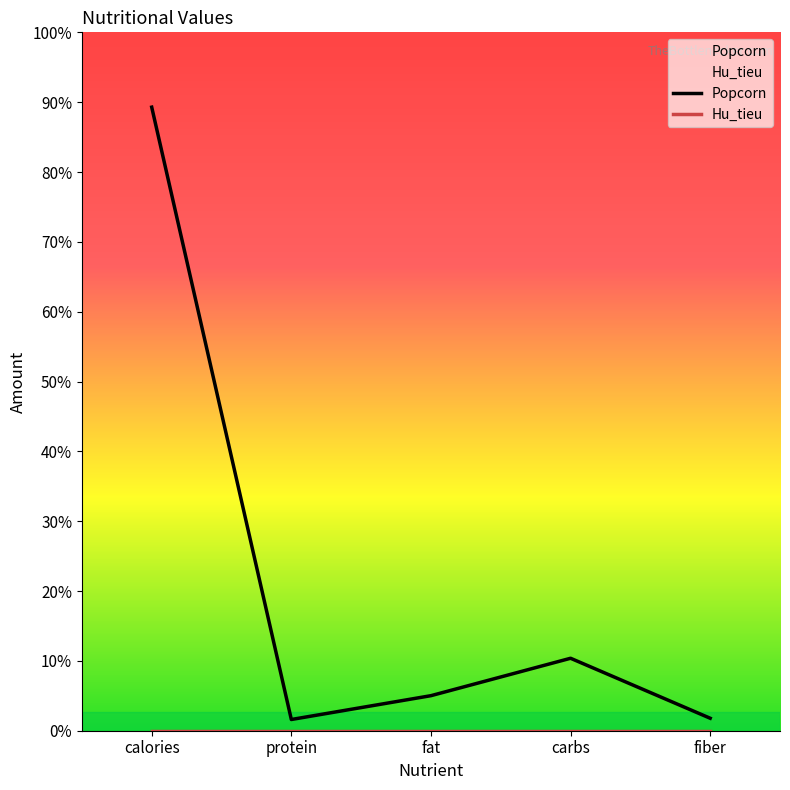

True or false: the data has more than 1 interior local peaks.

False